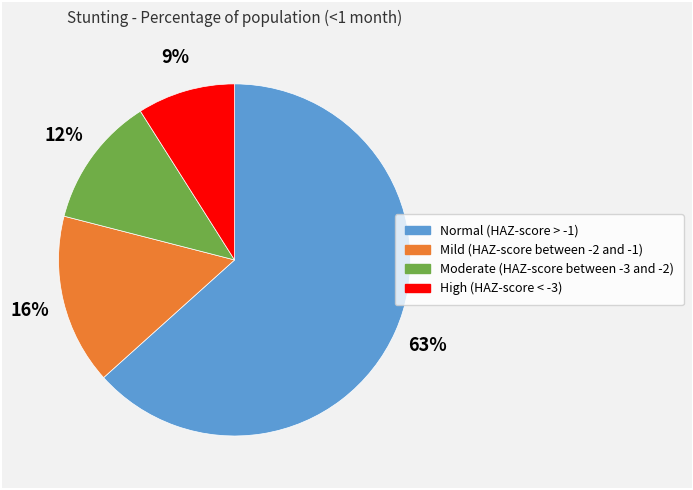

What is the majority slice?

Normal (HAZ-score > -1)